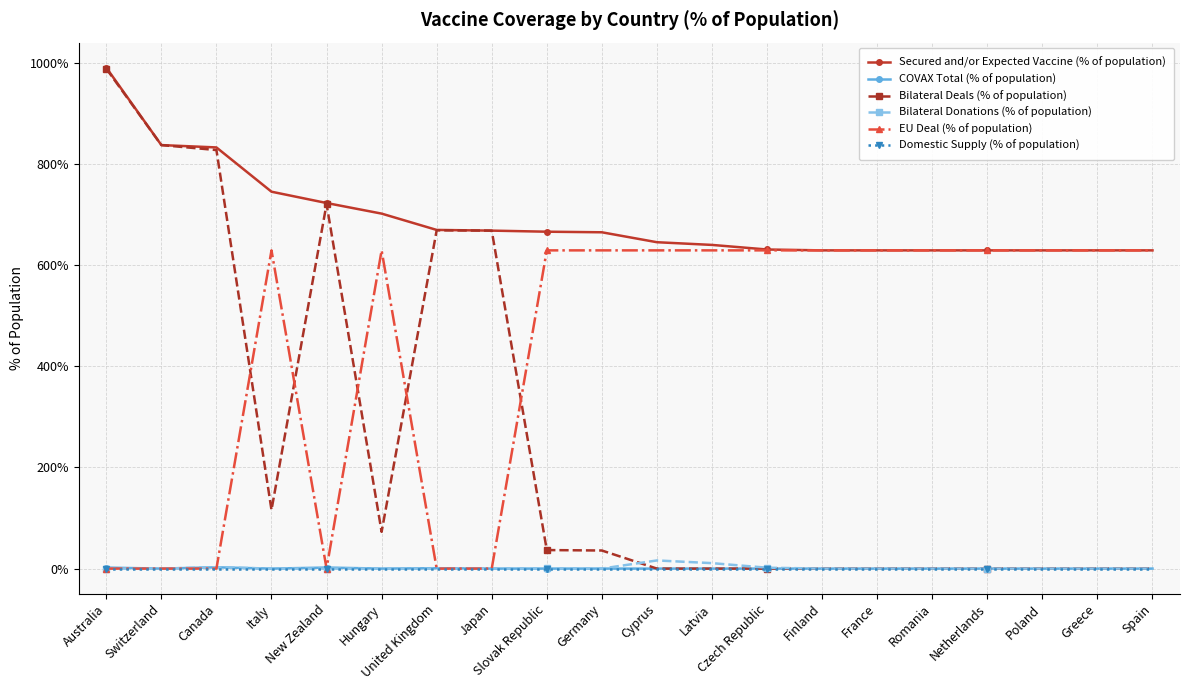

True or false: Secured and/or Expected Vaccine (% of population) and Domestic Supply (% of population) cross at least once.

False